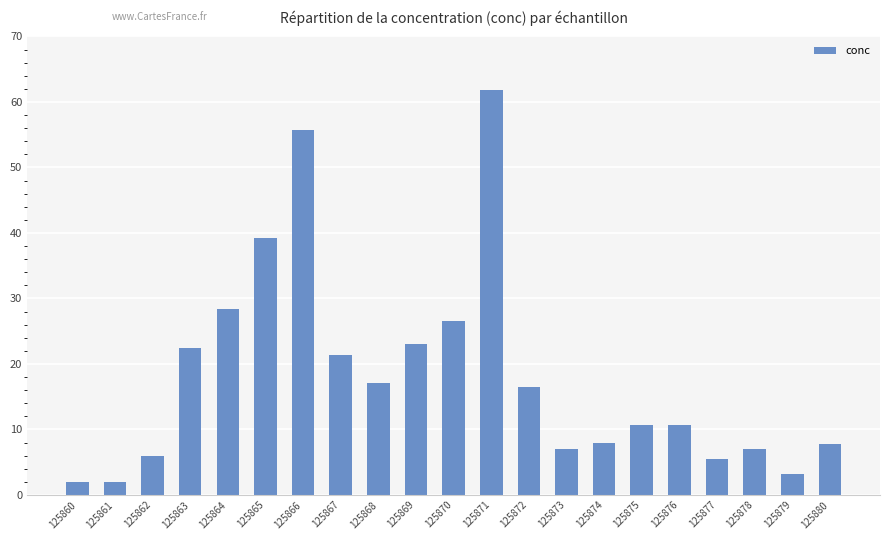

What is the ratio of the value at 125876 to the value at 125877?

1.9